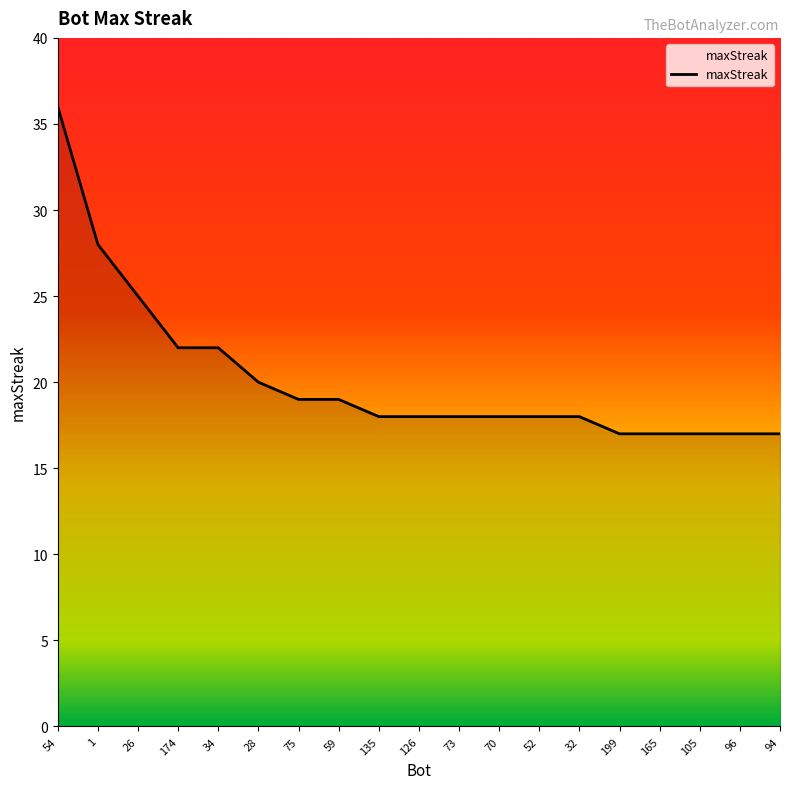

What is the greatest value displayed?

36